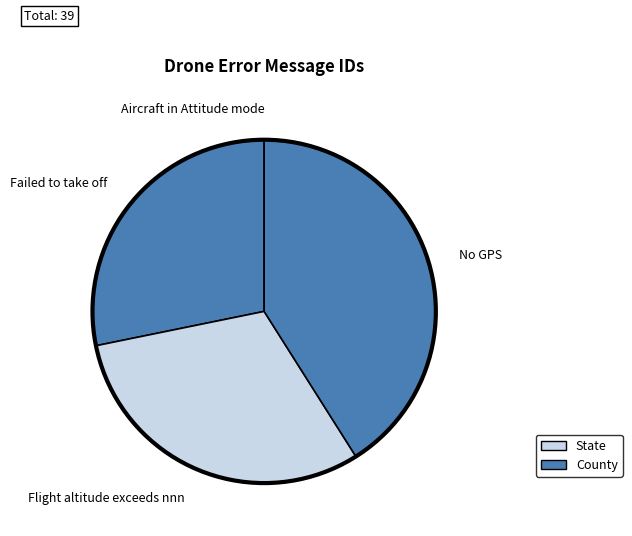

Combined, do Failed to take off and Flight altitude exceeds nnn account for over 50%?

Yes